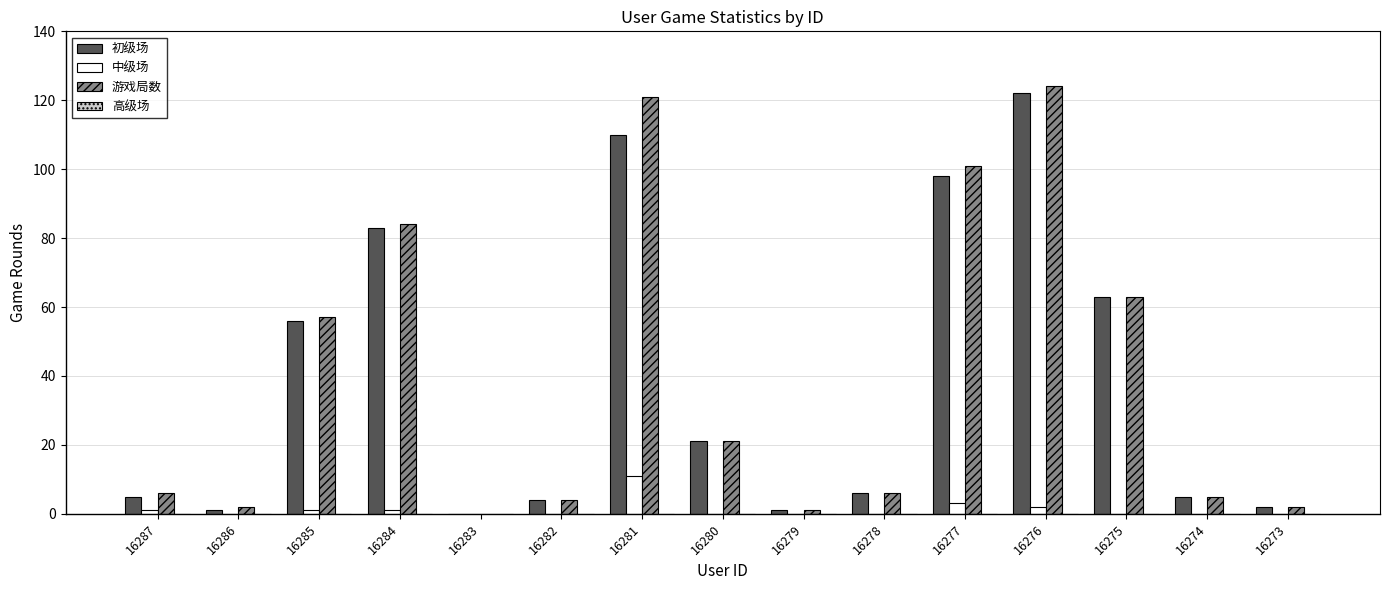

Which category has the highest value across all series?

16276